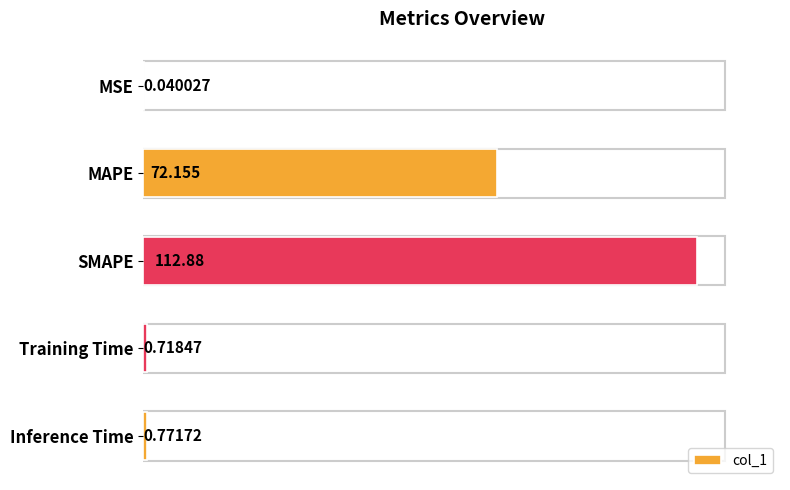

Are the bars horizontal?

Yes